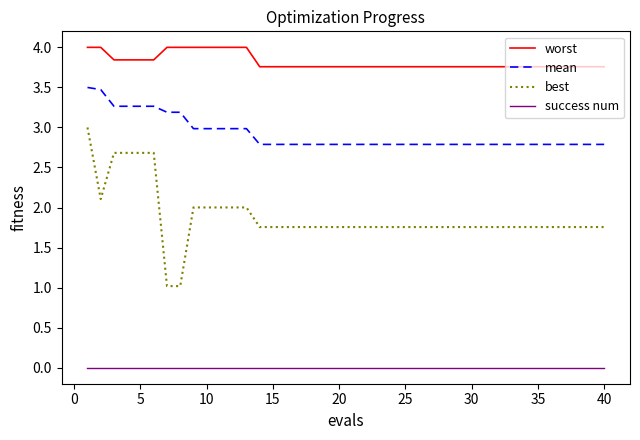

Which series has the largest range (max minus min)?

best